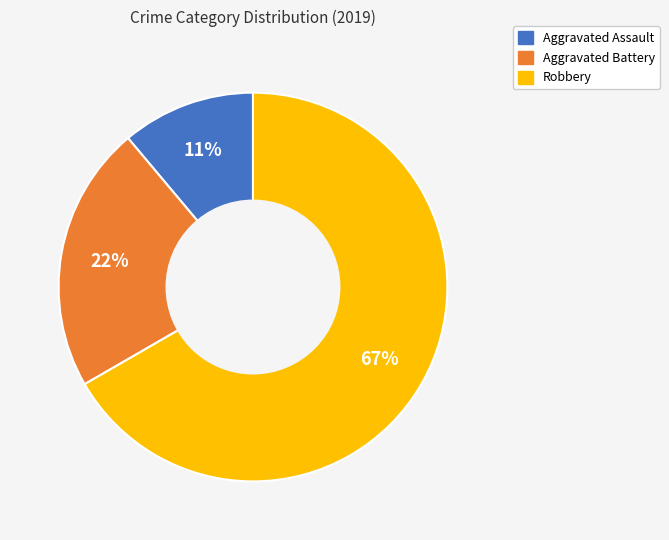

Do Aggravated Battery and Robbery together represent more than half of the pie?

Yes